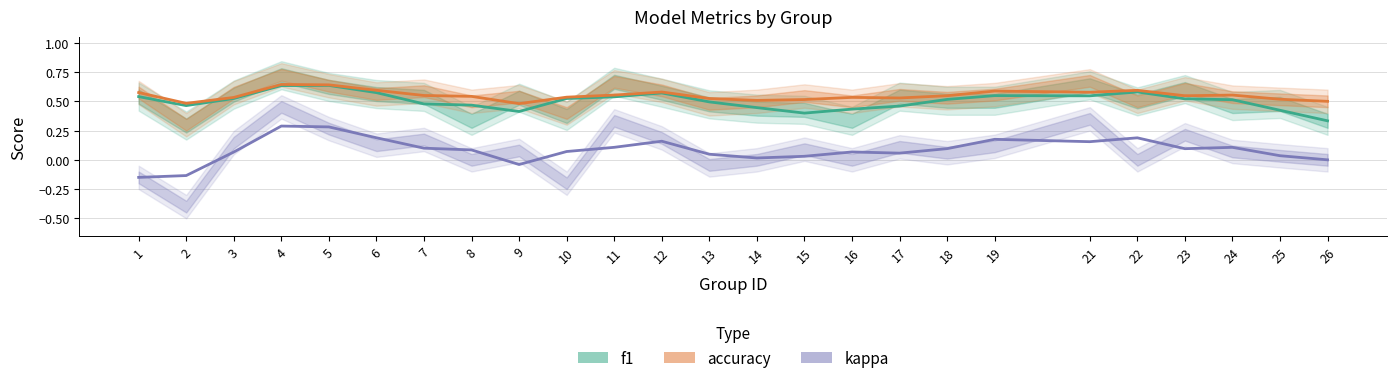

Reading left to right, list all the values displayed in this chart.

f1: 1=0.5	2=0.5	3=0.5	4=0.6	5=0.6	6=0.6	7=0.5	8=0.5	9=0.4	10=0.5	11=0.5	12=0.6	13=0.5	14=0.4	15=0.4	16=0.4	17=0.5	18=0.5	19=0.5	21=0.5	22=0.6	23=0.5	24=0.5	25=0.4	26=0.3
accuracy: 1=0.6	2=0.5	3=0.5	4=0.6	5=0.6	6=0.6	7=0.5	8=0.5	9=0.5	10=0.5	11=0.6	12=0.6	13=0.5	14=0.5	15=0.5	16=0.5	17=0.5	18=0.5	19=0.6	21=0.6	22=0.6	23=0.5	24=0.6	25=0.5	26=0.5
kappa: 1=-0.2	2=-0.1	3=0.1	4=0.3	5=0.3	6=0.2	7=0.1	8=0.1	9=-0.0	10=0.1	11=0.1	12=0.2	13=0.0	14=0.0	15=0.0	16=0.1	17=0.1	18=0.1	19=0.2	21=0.2	22=0.2	23=0.1	24=0.1	25=0.0	26=0.0